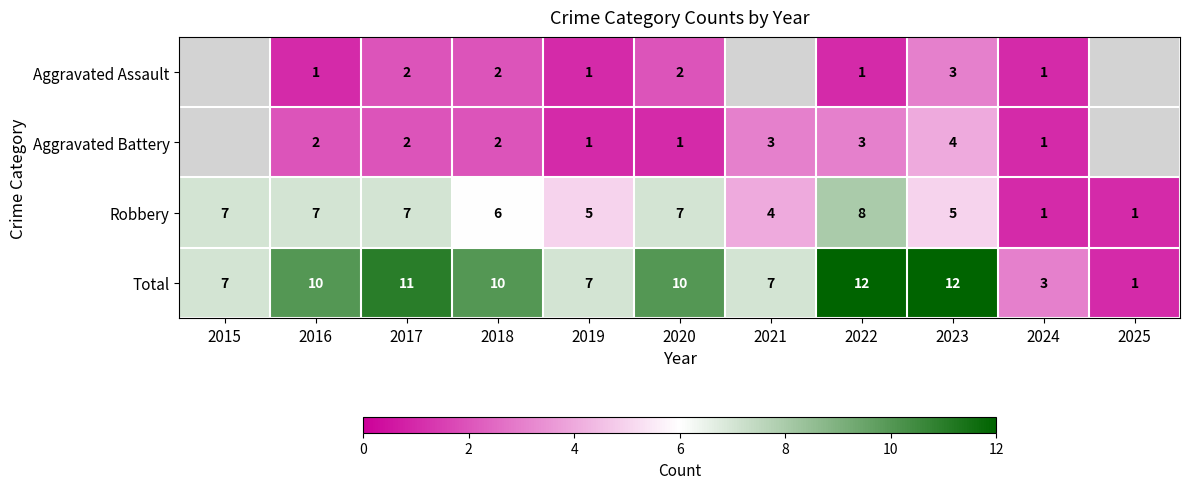

How many Robbery values are between 4 and 7?

8